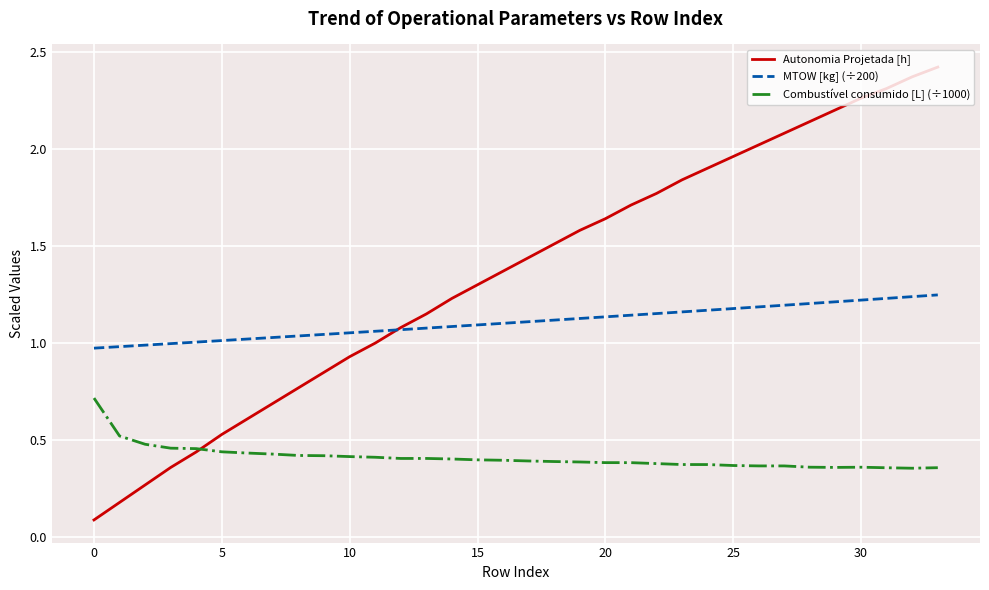

Count the Combustível consumido [L] (÷1000) values in the range 0 to 1.

34